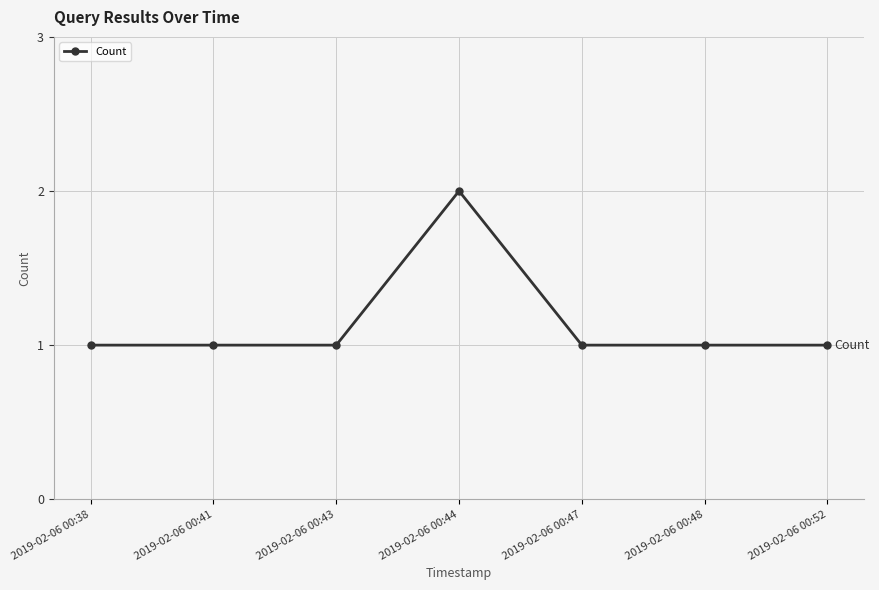

At which category does the chart reach its peak across all series?

2019-02-06 00:44